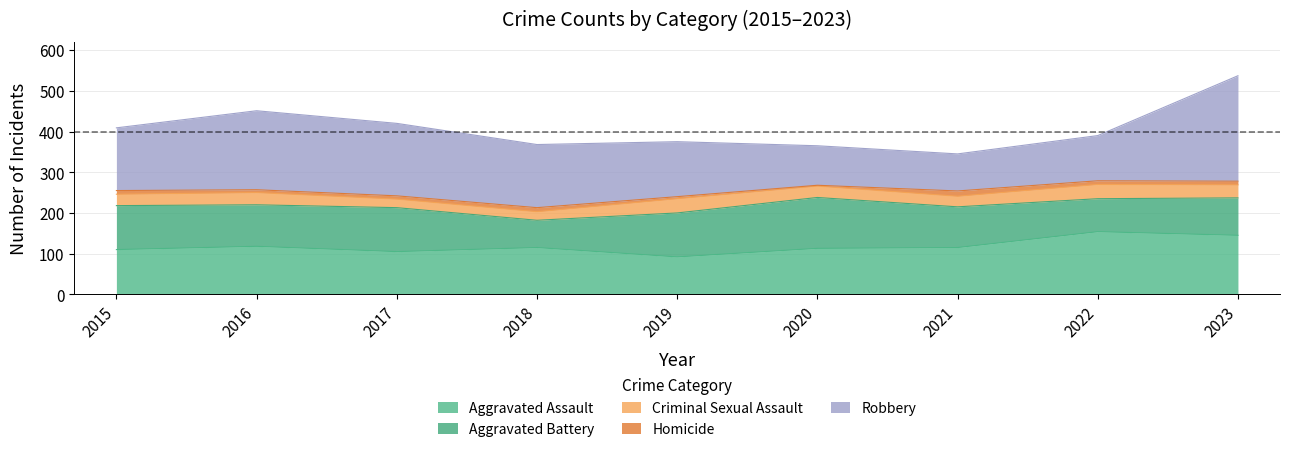

Rank the series by their maximum value, from highest to lowest.

Robbery, Aggravated Assault, Aggravated Battery, Criminal Sexual Assault, Homicide